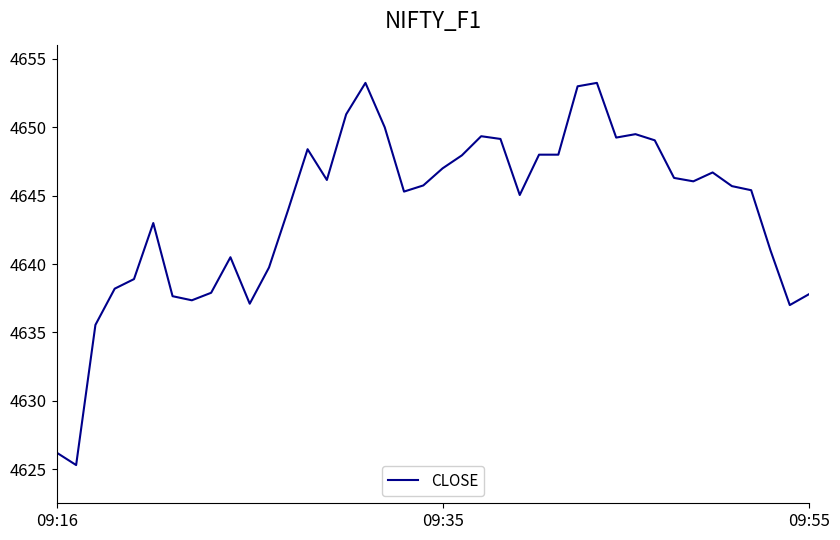

What is the smallest value displayed?

4625.3